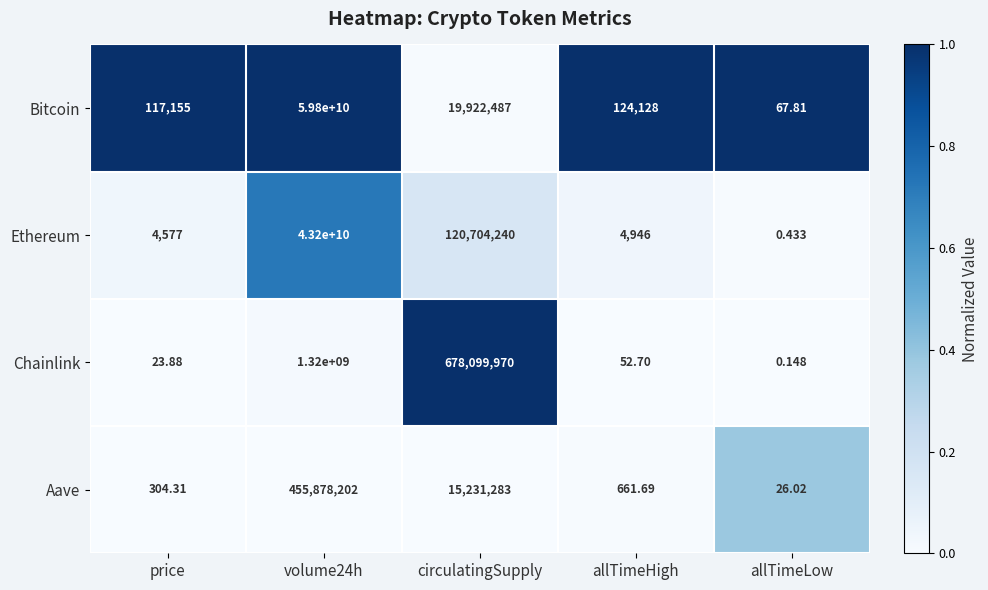

At which category is the sum across all series the highest?

volume24h